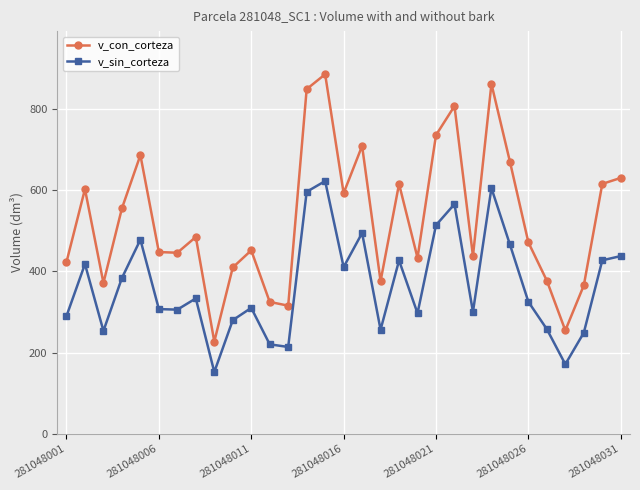

True or false: v_con_corteza and v_sin_corteza cross at least once.

False